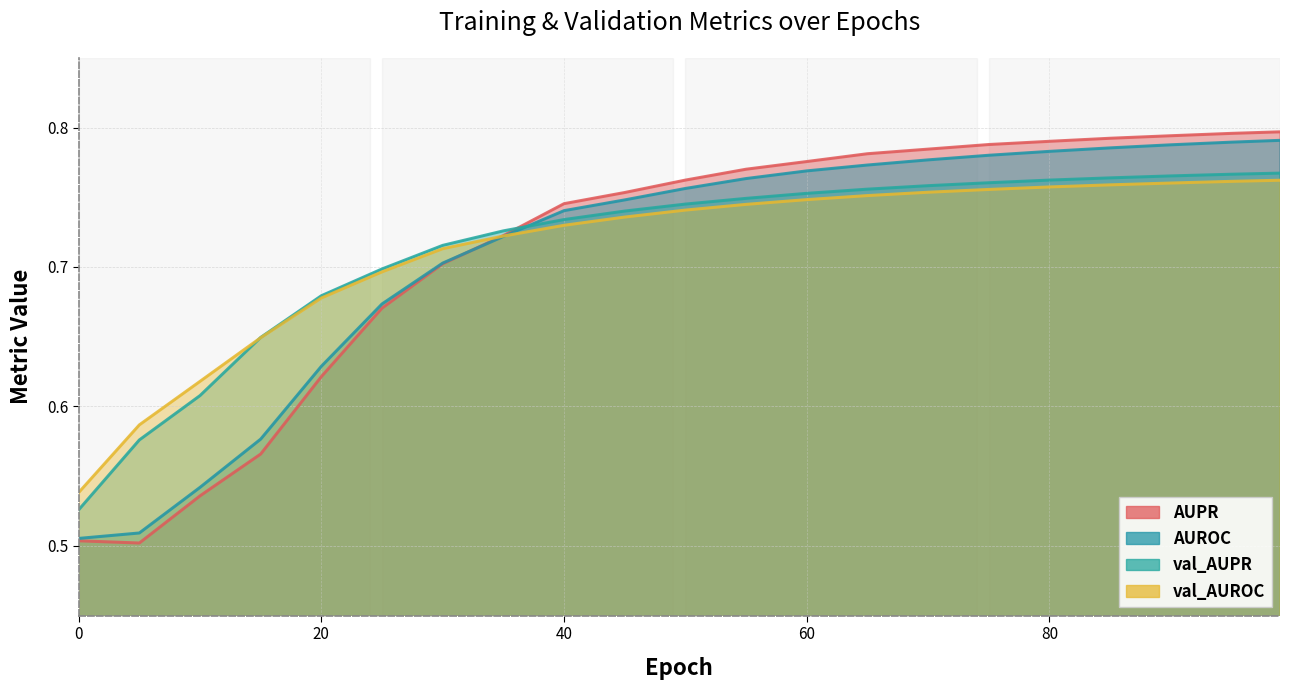

Reading right to left, list all the values displayed in this chart.

AUPR: 0.8	0.8	0.8	0.8	0.8	0.8	0.8	0.8	0.8	0.8	0.8	0.8	0.7	0.7	0.7	0.7	0.6	0.6	0.5	0.5	0.5
AUROC: 0.8	0.8	0.8	0.8	0.8	0.8	0.8	0.8	0.8	0.8	0.8	0.7	0.7	0.7	0.7	0.7	0.6	0.6	0.5	0.5	0.5
val_AUPR: 0.8	0.8	0.8	0.8	0.8	0.8	0.8	0.8	0.8	0.7	0.7	0.7	0.7	0.7	0.7	0.7	0.7	0.6	0.6	0.6	0.5
val_AUROC: 0.8	0.8	0.8	0.8	0.8	0.8	0.8	0.8	0.7	0.7	0.7	0.7	0.7	0.7	0.7	0.7	0.7	0.6	0.6	0.6	0.5